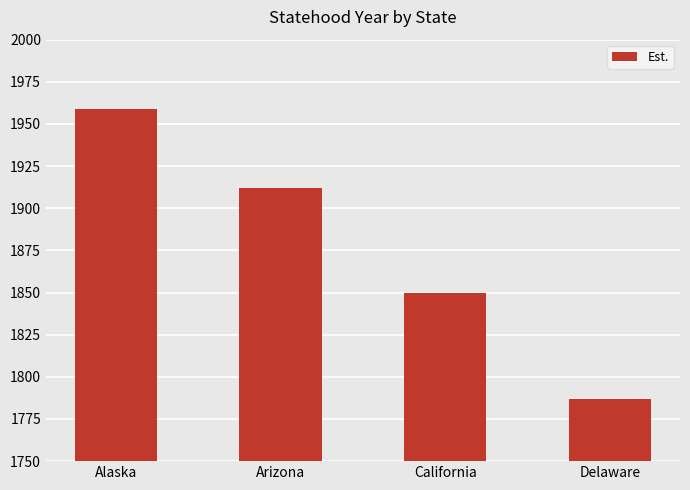

What position from the right is Arizona?

3